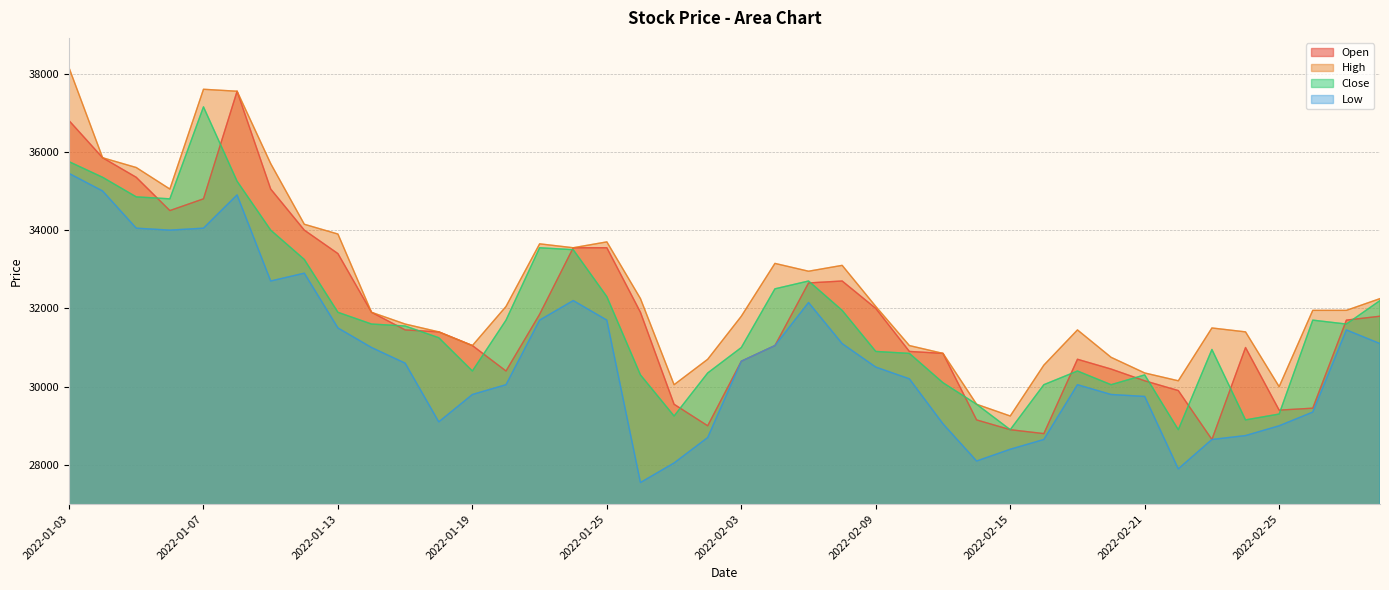

True or false: Open and Close intersect in this chart.

True